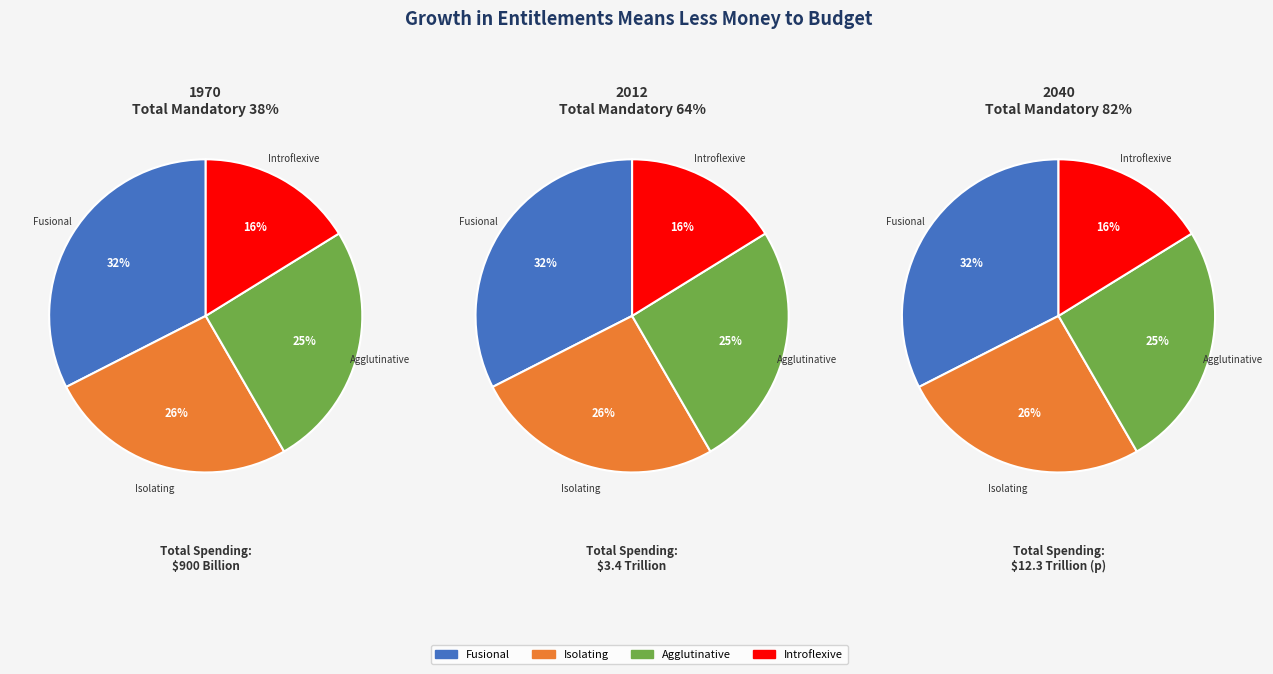

Does Agglutinative represent more than half of the total?

No